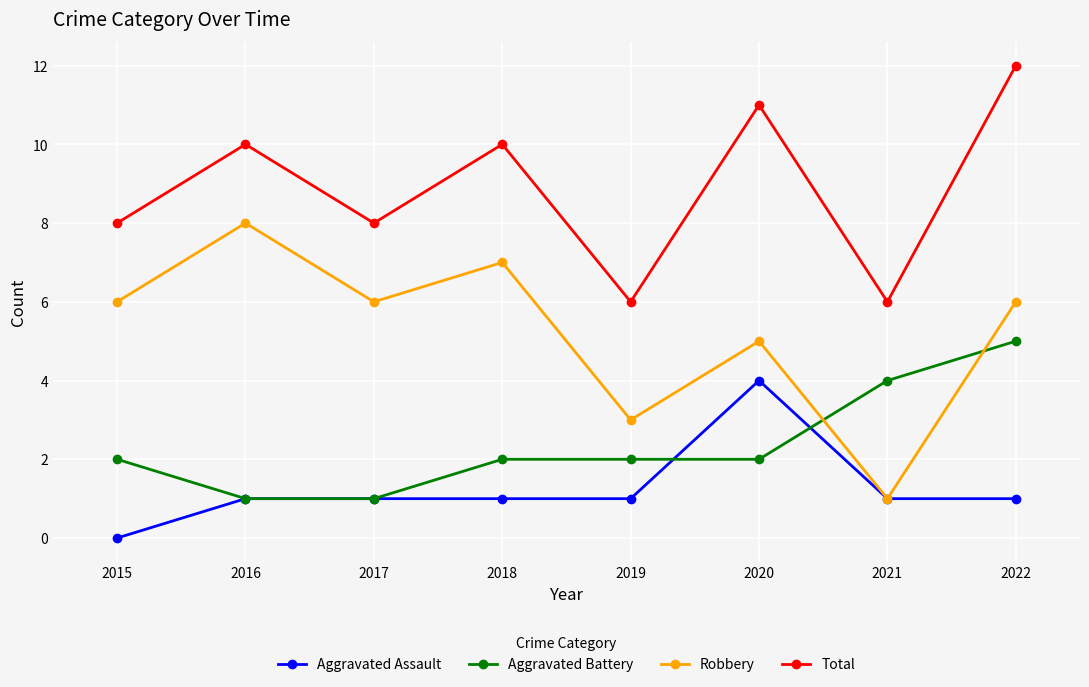

True or false: Total and Aggravated Assault cross at least once.

False